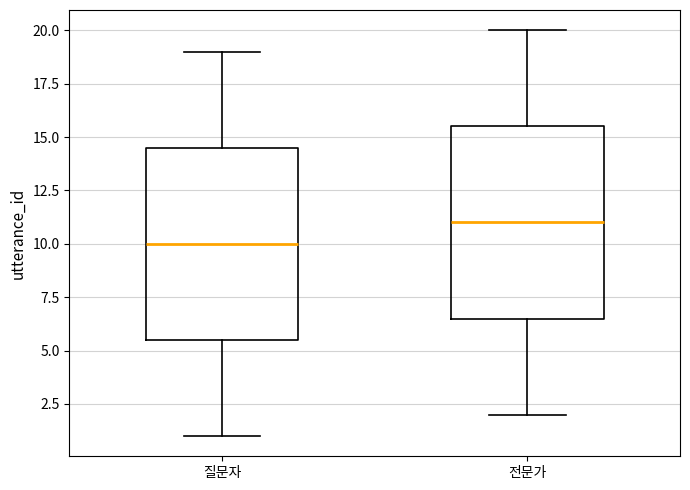

Which box has the highest median line?

전문가